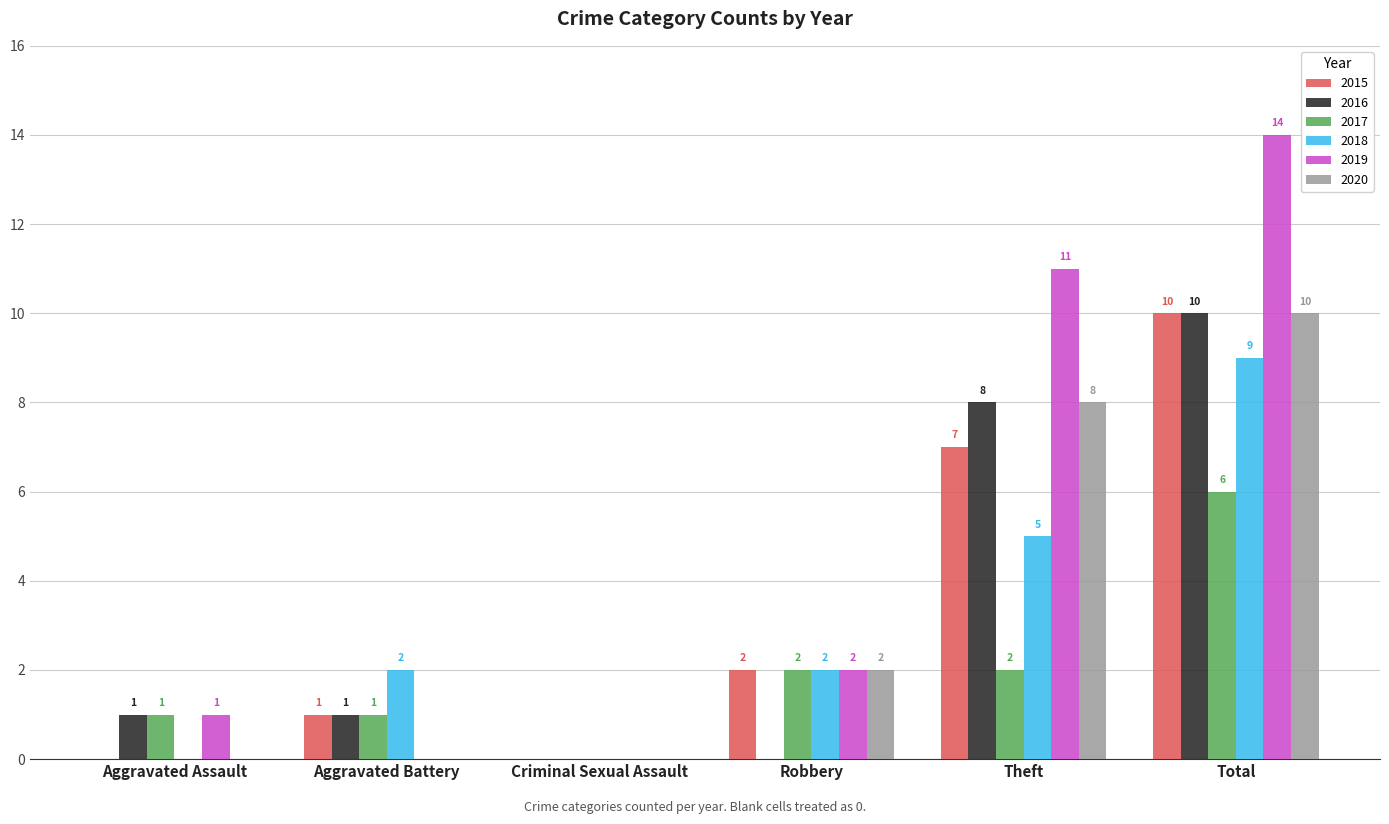

At which category is the sum across all series the highest?

Total